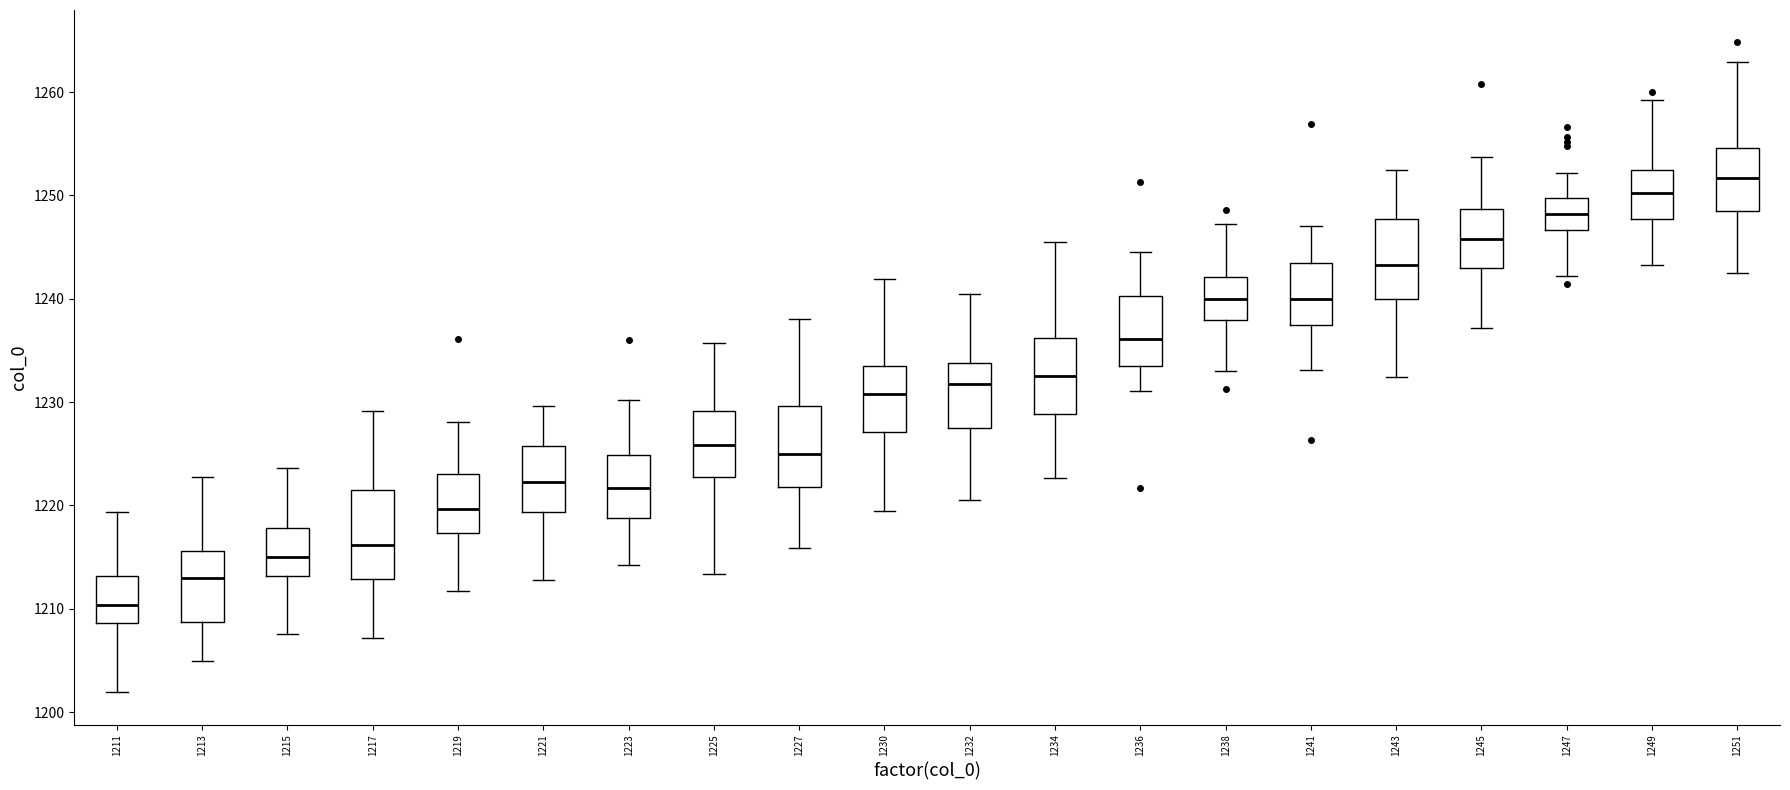

Reading left to right, read every box against the y-axis: the position of its median line, the range the box covers, and the ends of its whiskers. The values are not printed on the chart, so give them approximately, as read against the axis.

1211: median 1210, box 1209 to 1213, whiskers 1202 to 1219
1213: median 1213, box 1209 to 1216, whiskers 1205 to 1223
1215: median 1215, box 1213 to 1218, whiskers 1208 to 1224
1217: median 1216, box 1213 to 1221, whiskers 1207 to 1229
1219: median 1220, box 1217 to 1223, whiskers 1212 to 1228
1221: median 1222, box 1219 to 1226, whiskers 1213 to 1230
1223: median 1222, box 1219 to 1225, whiskers 1214 to 1230
1225: median 1226, box 1223 to 1229, whiskers 1213 to 1236
1227: median 1225, box 1222 to 1230, whiskers 1216 to 1238
1230: median 1231, box 1227 to 1234, whiskers 1219 to 1242
1232: median 1232, box 1228 to 1234, whiskers 1221 to 1240
1234: median 1233, box 1229 to 1236, whiskers 1223 to 1245
1236: median 1236, box 1234 to 1240, whiskers 1231 to 1245
1238: median 1240, box 1238 to 1242, whiskers 1233 to 1247
1241: median 1240, box 1237 to 1243, whiskers 1233 to 1247
1243: median 1243, box 1240 to 1248, whiskers 1232 to 1252
1245: median 1246, box 1243 to 1249, whiskers 1237 to 1254
1247: median 1248, box 1247 to 1250, whiskers 1242 to 1252
1249: median 1250, box 1248 to 1253, whiskers 1243 to 1259
1251: median 1252, box 1248 to 1255, whiskers 1243 to 1263